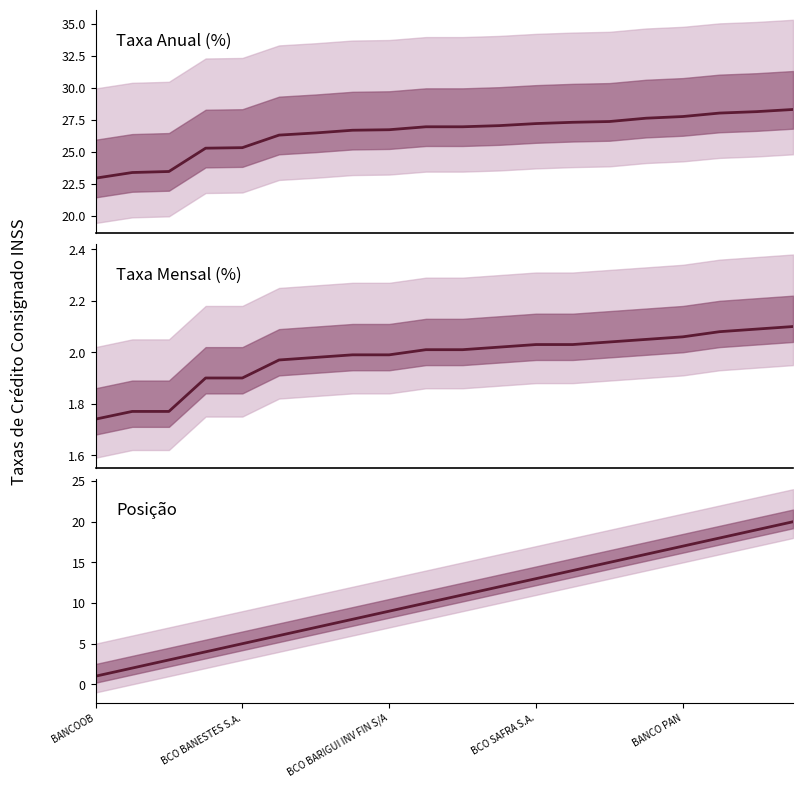

Is it true that taxa_am equals 2.0 at 11?

True